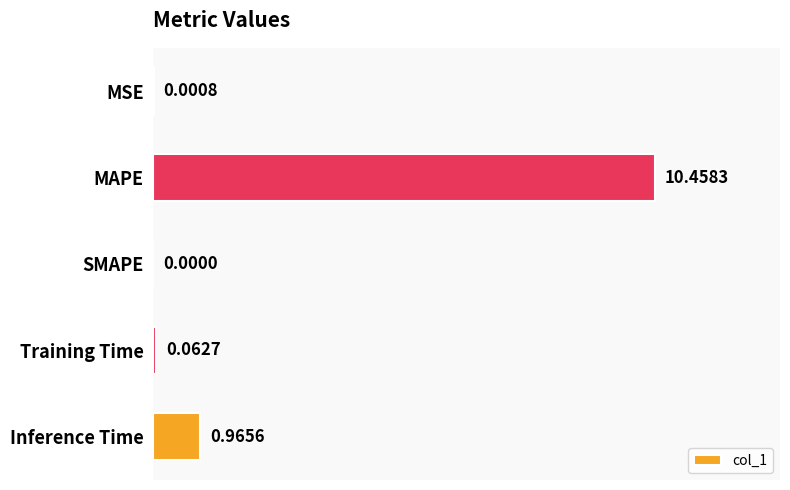

How many values exceed 0?

4